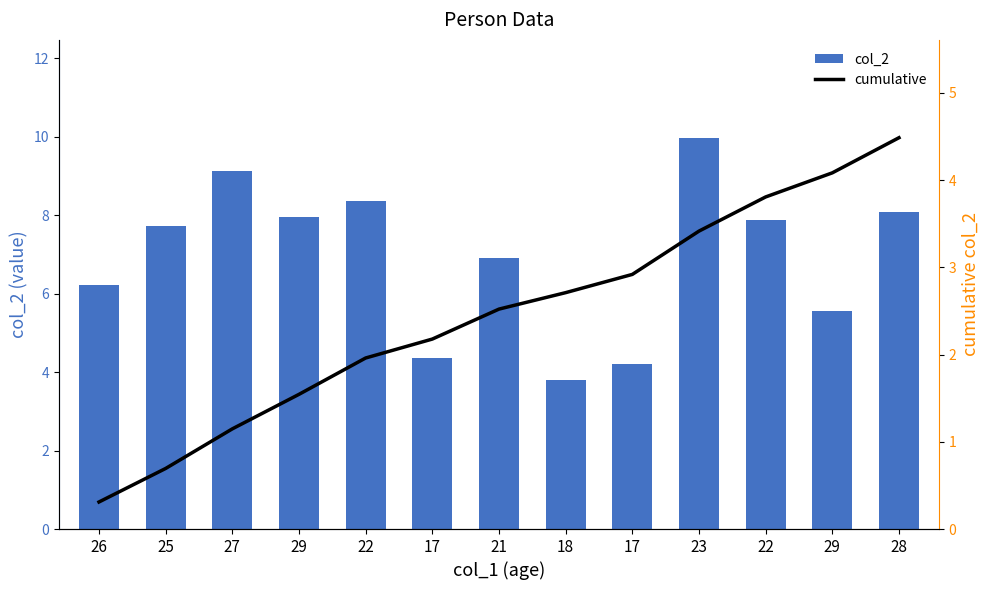

What is the value of the col_2 bar at the 8th from the left?

3.8